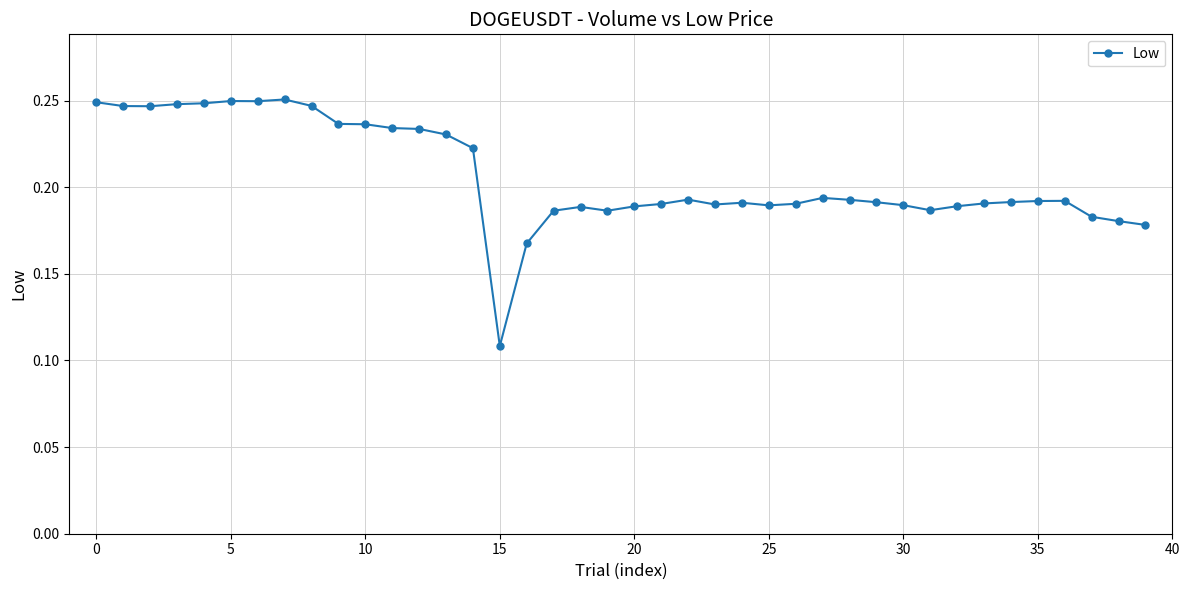

True or false: there are more than 2 points higher than both neighbors.

True